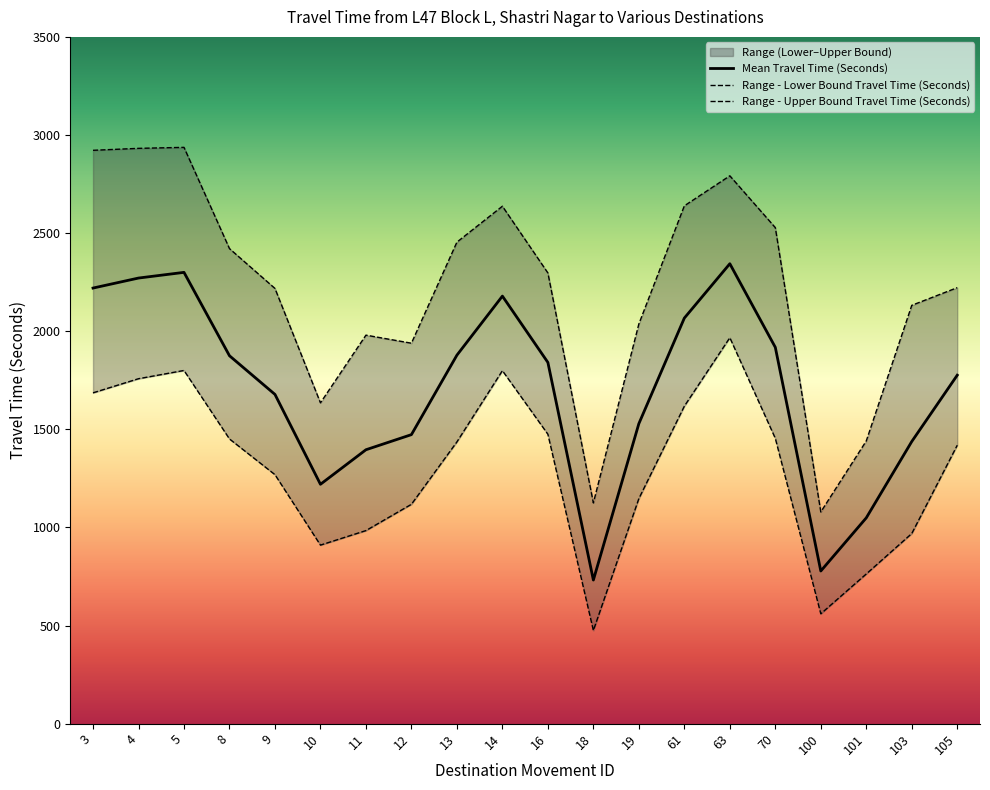

List the series in order of their overall mean, lowest first.

Range - Lower Bound Travel Time (Seconds), Mean Travel Time (Seconds), Range - Upper Bound Travel Time (Seconds)